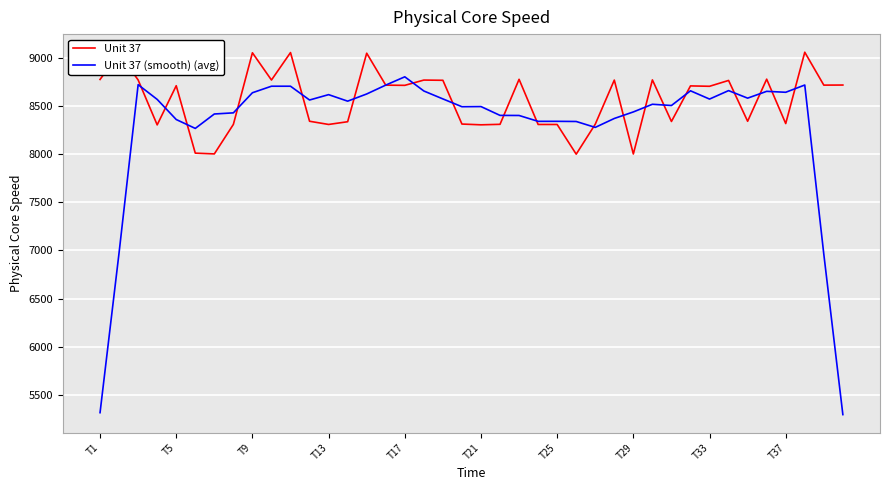

At how many categories does at least one series exceed 8152?

40